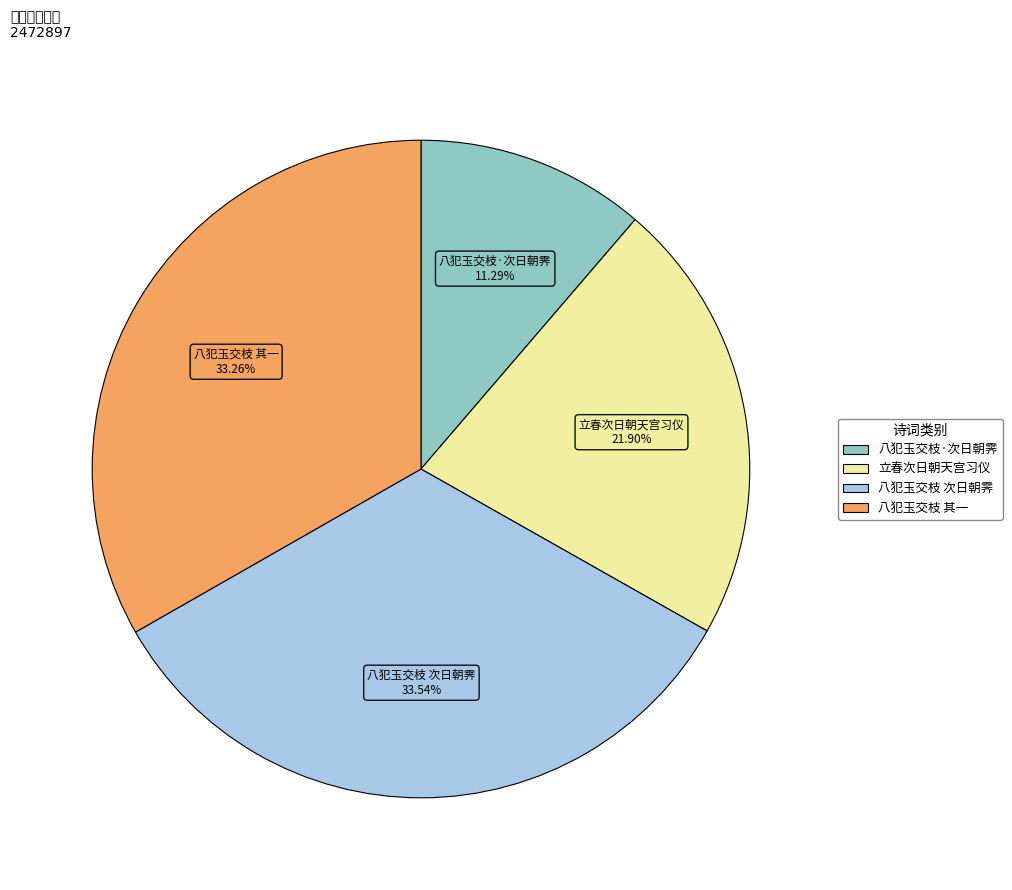

Does any single category account for the majority?

No